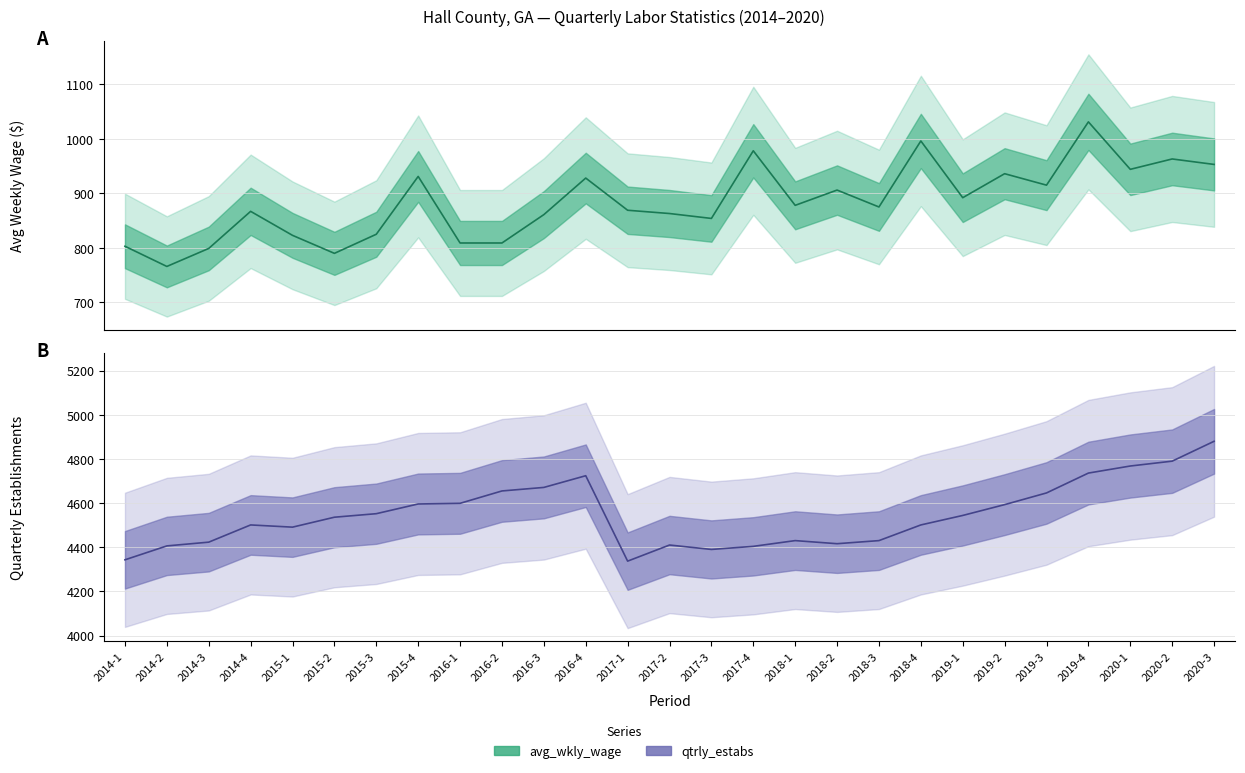

Does the chart have visible grid lines?

Yes